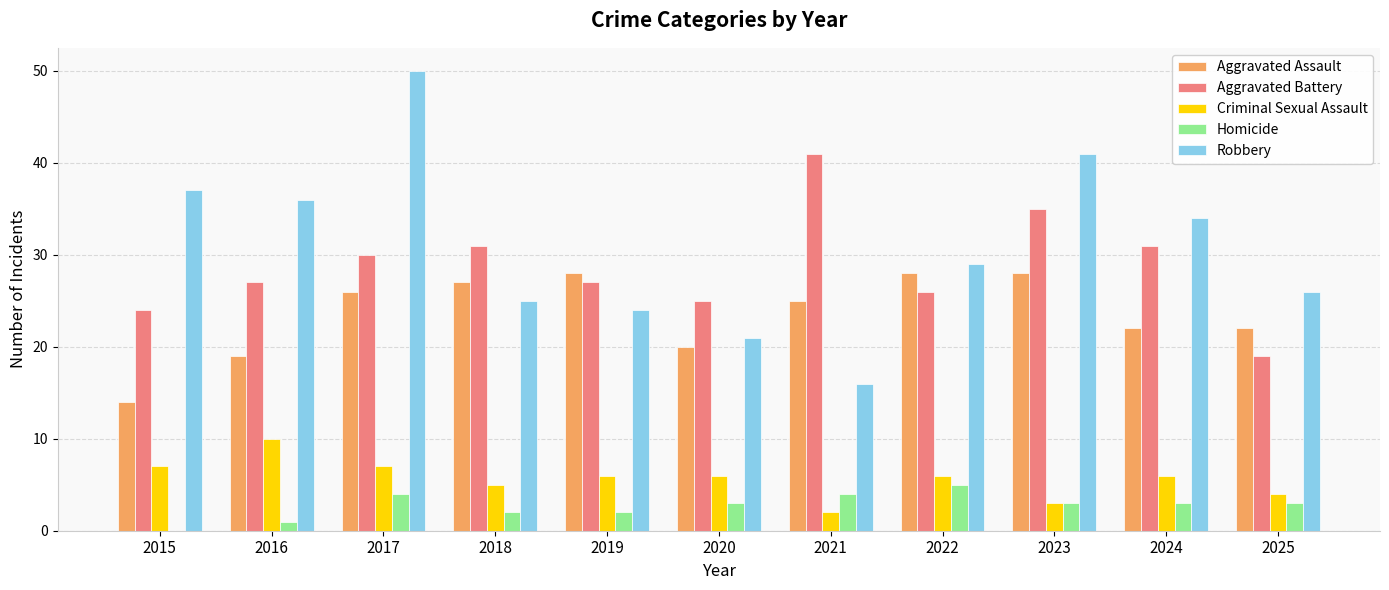

At which category is the sum across all series the highest?

2017